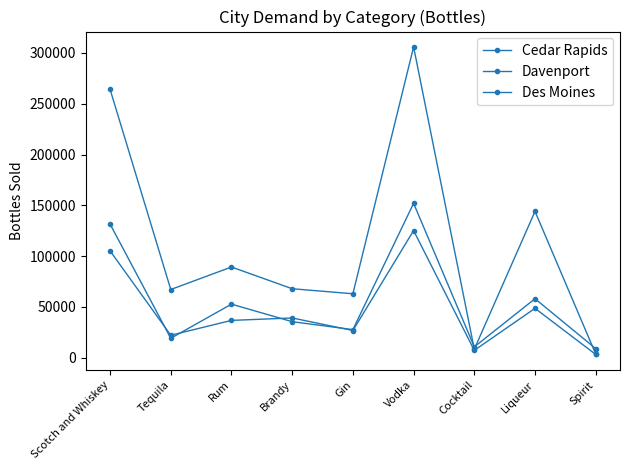

True or false: Cedar Rapids and Davenport cross at least once.

True